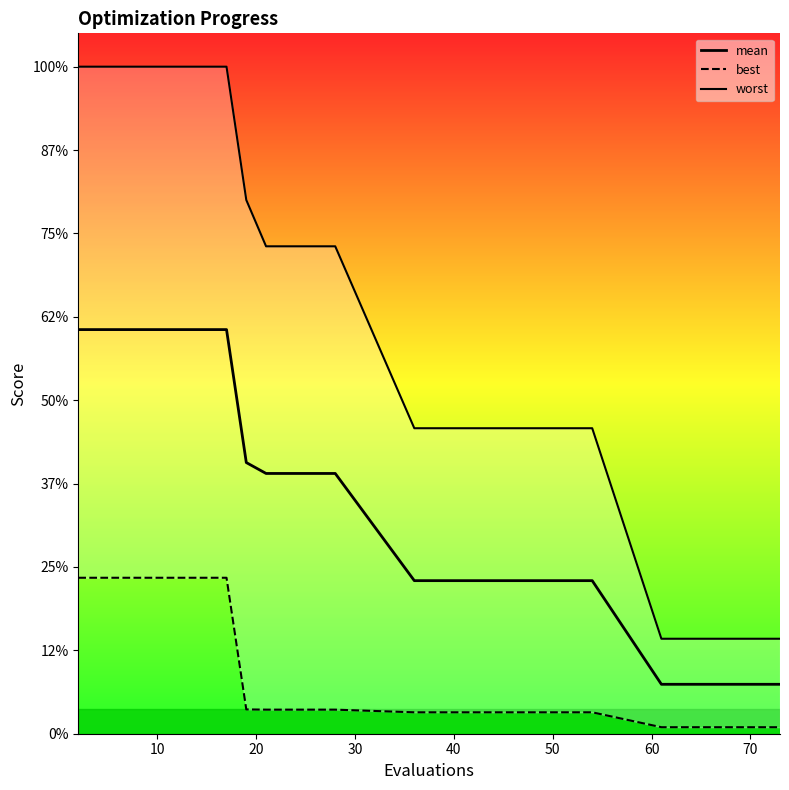

True or false: mean and best cross at least once.

False